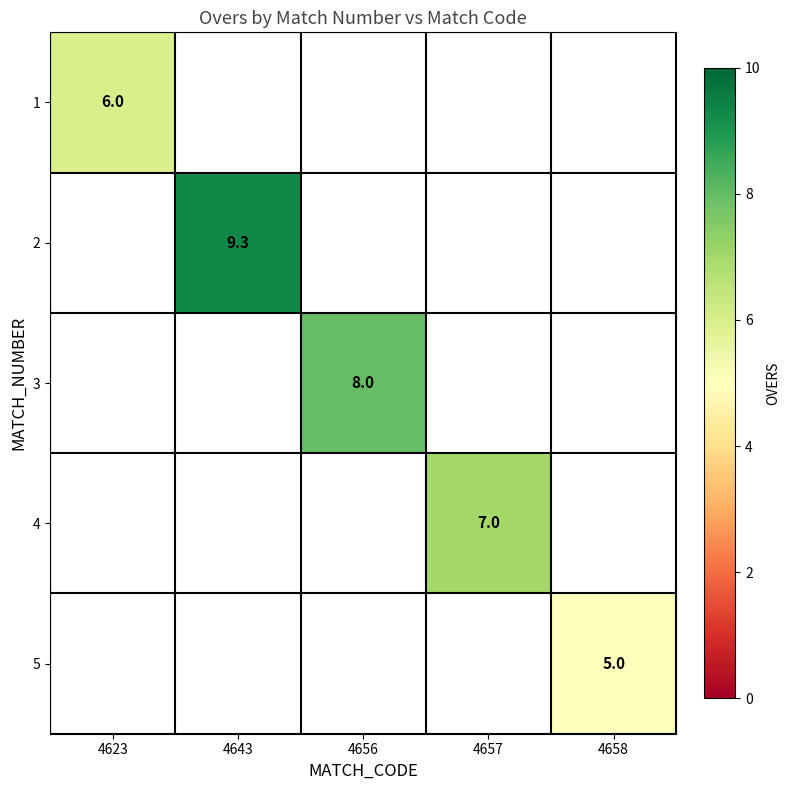

List the labels in order of 5 value, largest first.

4623, 4643, 4656, 4657, 4658